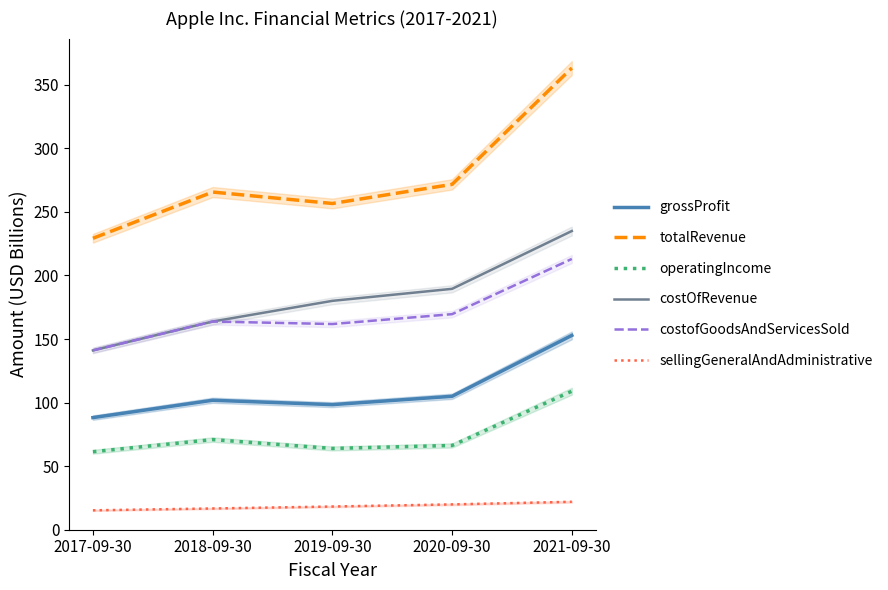

What is the smallest value displayed?

15.3